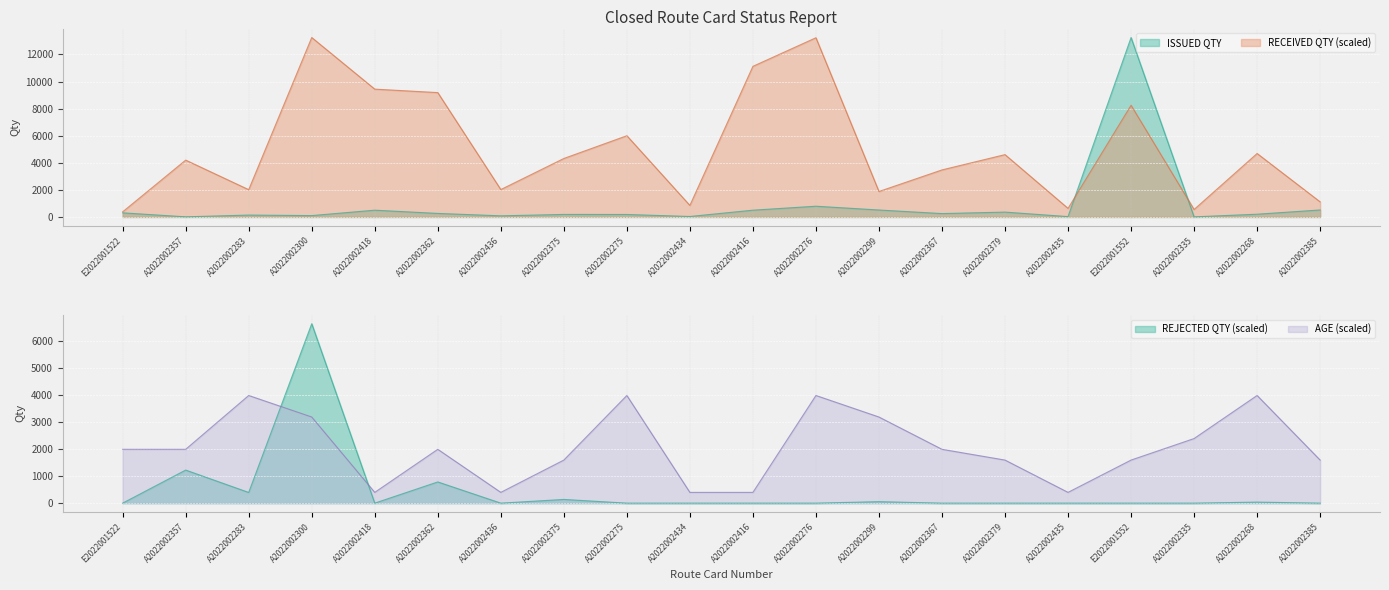

What is the difference between the second highest and second lowest values in the RECEIVED QTY series?

12682.4